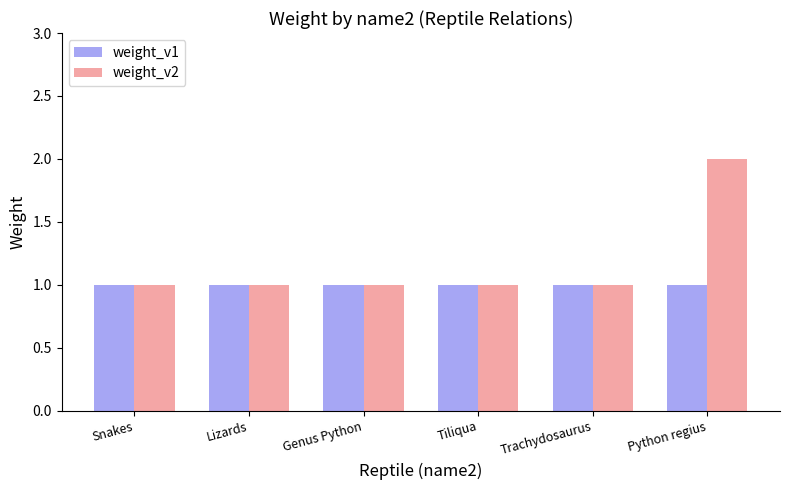

Which series has the largest total across all categories?

weight_v2